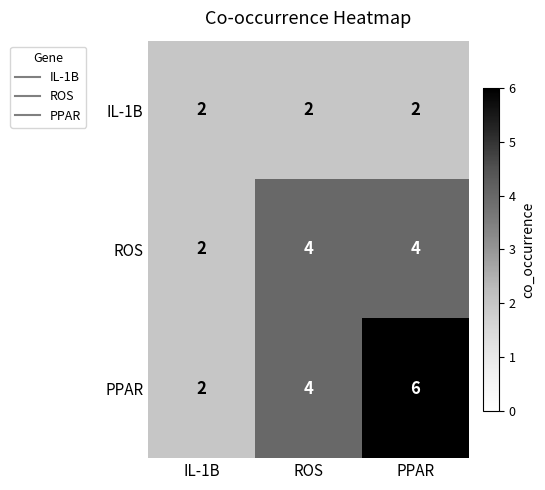

The ROS series shows 4 at PPAR. True or false?

True